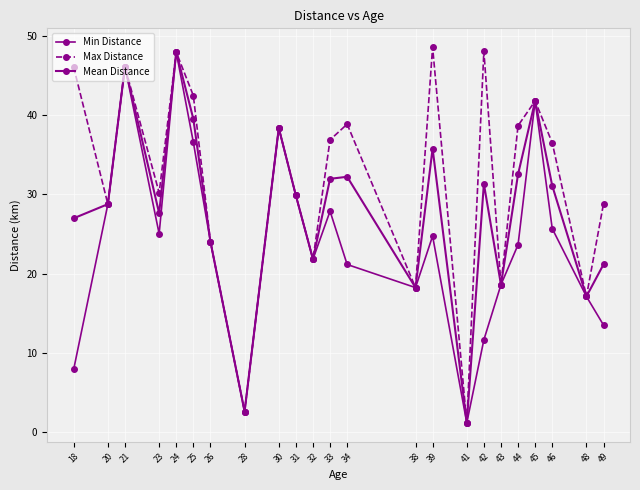

Does the chart have visible grid lines?

Yes